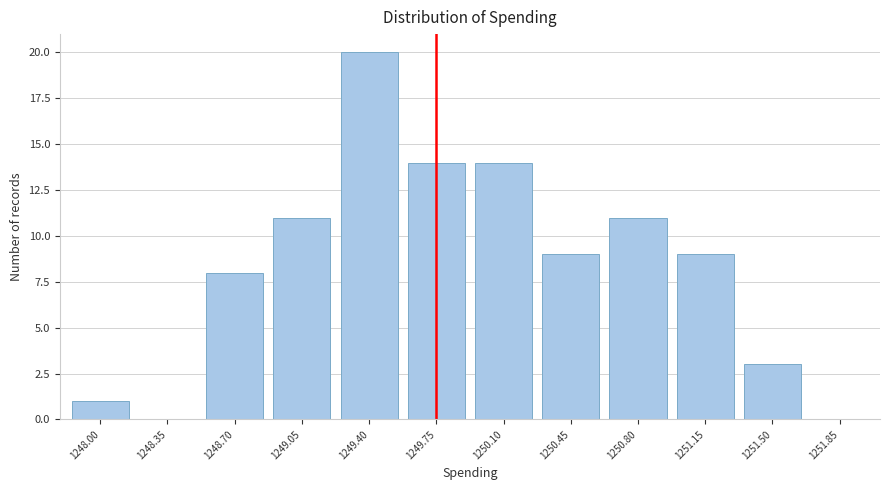

Reading left to right, what are all the values shown in this chart?

1248.00=1	1248.35=0	1248.70=8	1249.05=11	1249.40=20	1249.75=14	1250.10=14	1250.45=9	1250.80=11	1251.15=9	1251.50=3	1251.85=0